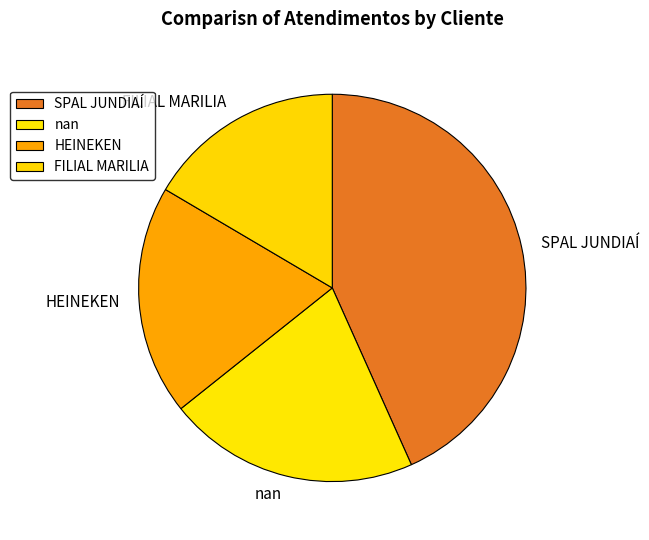

True or false: SPAL JUNDIAÍ accounts for 43% of the total.

True